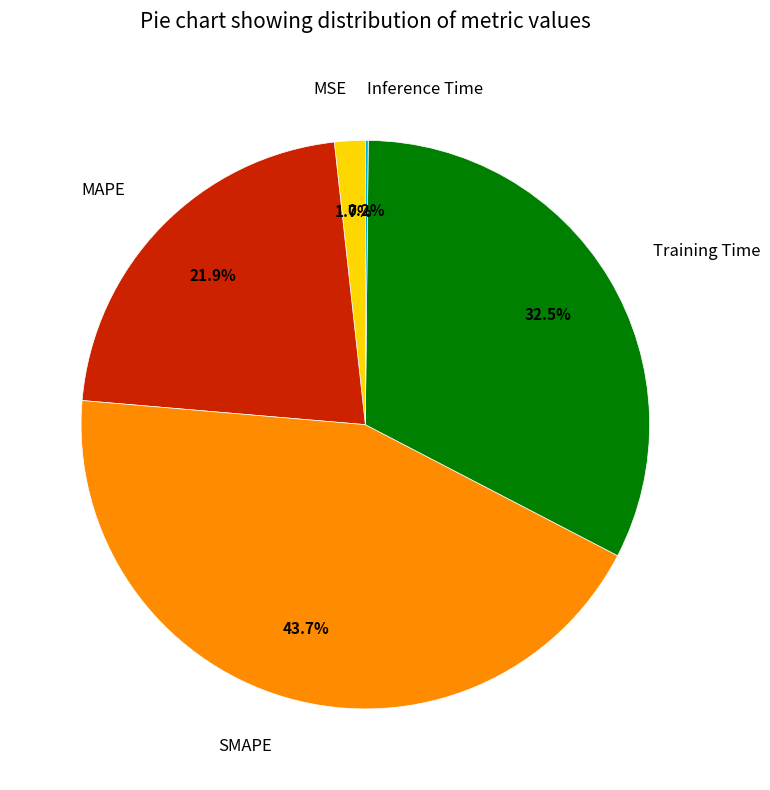

What percentage is NOT represented by SMAPE?

56.3%